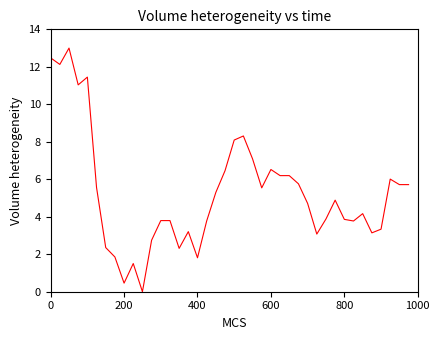

How many values are below 4?

18